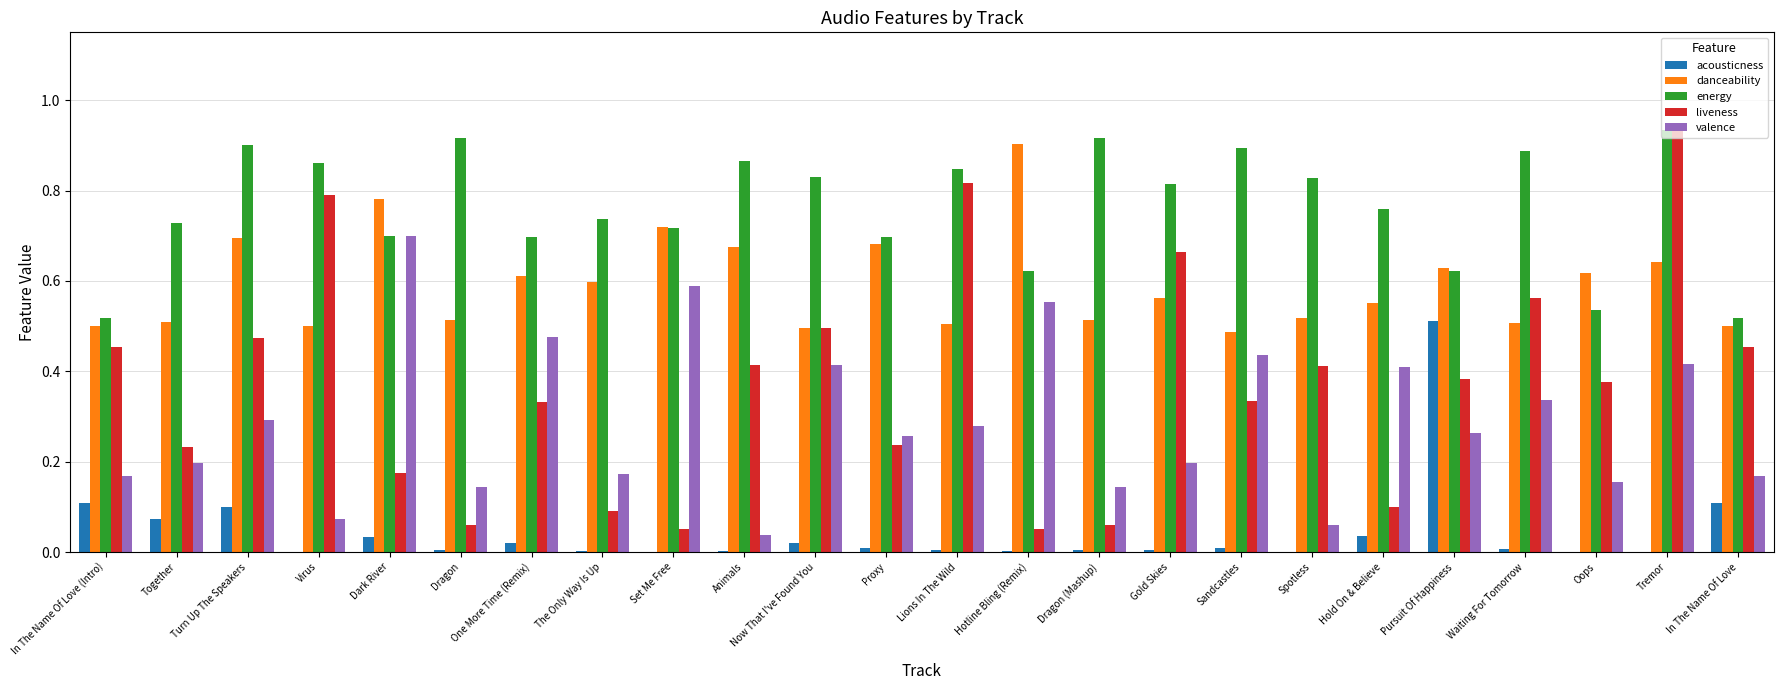

What are all the series names shown in the legend?

acousticness, danceability, energy, liveness, valence